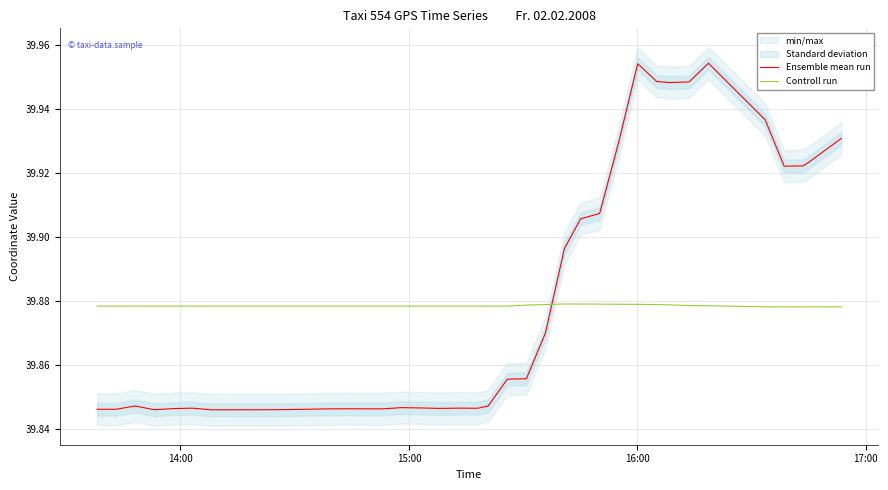

Which series has the largest total across all categories?

Controll run